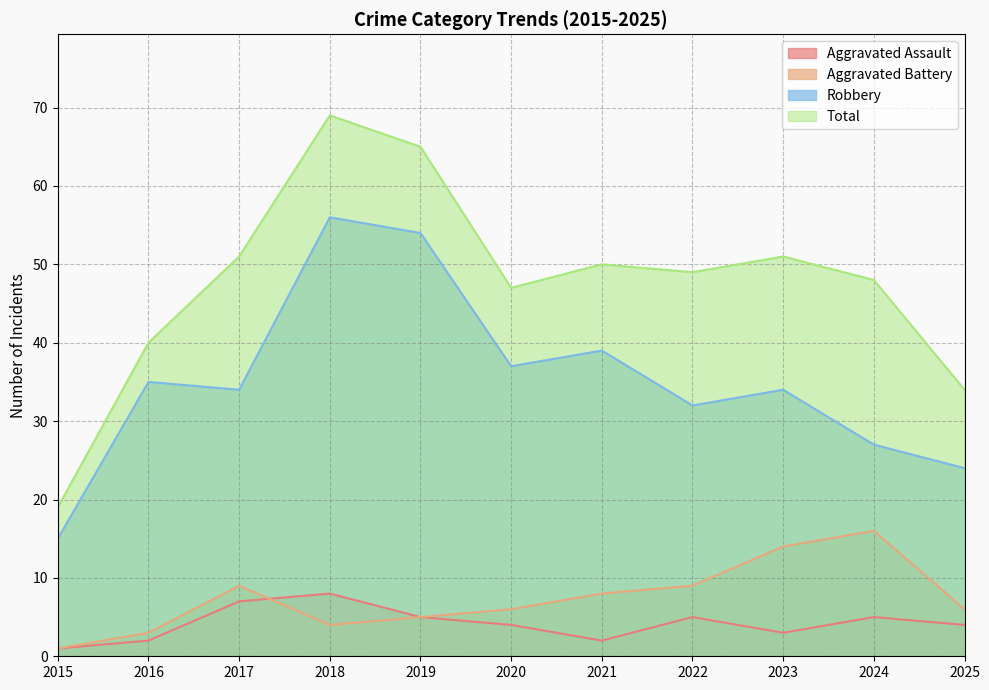

Where is the first local maximum for Aggravated Battery?

2017